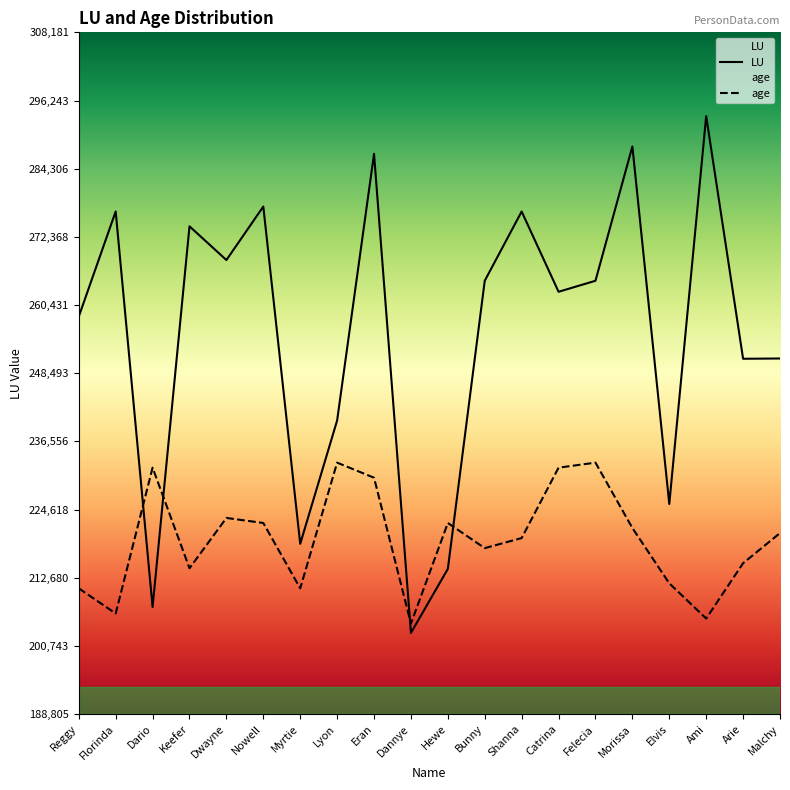

How many interior local valleys does the age series have?

6